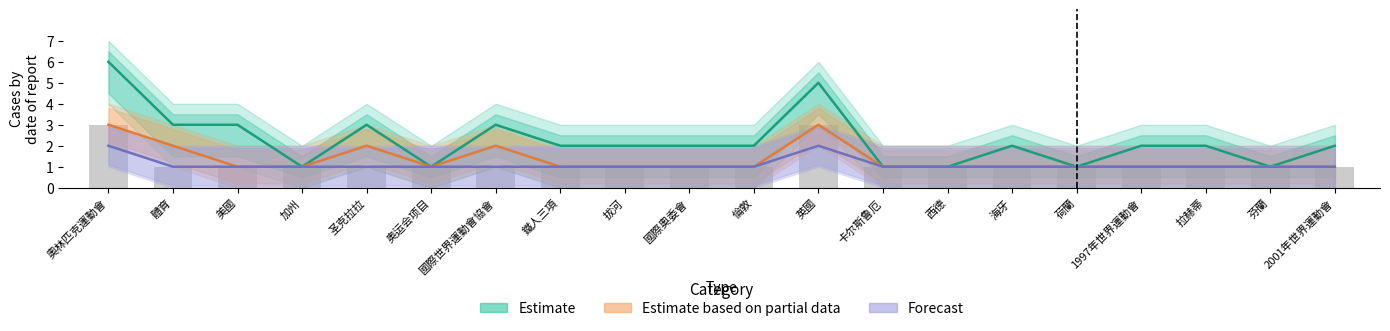

What is the average value of the Estimate based on partial data series?

1